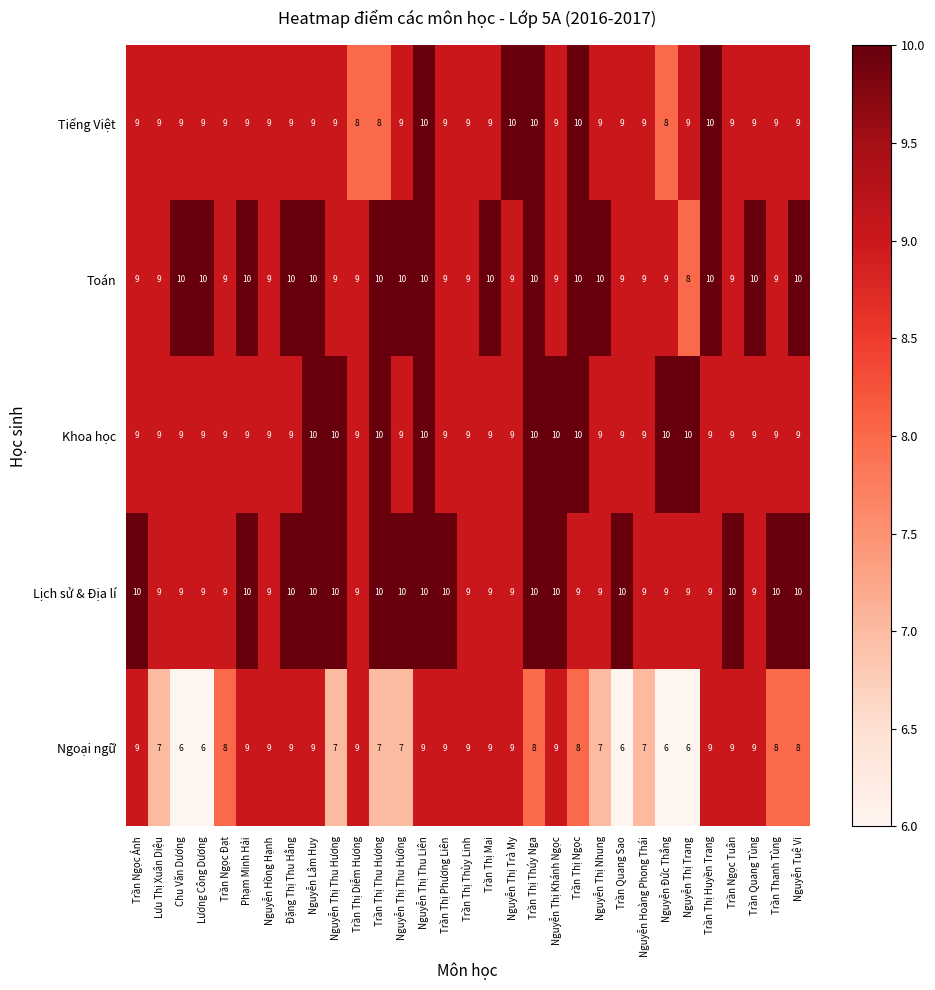

What is the greatest value displayed?

10